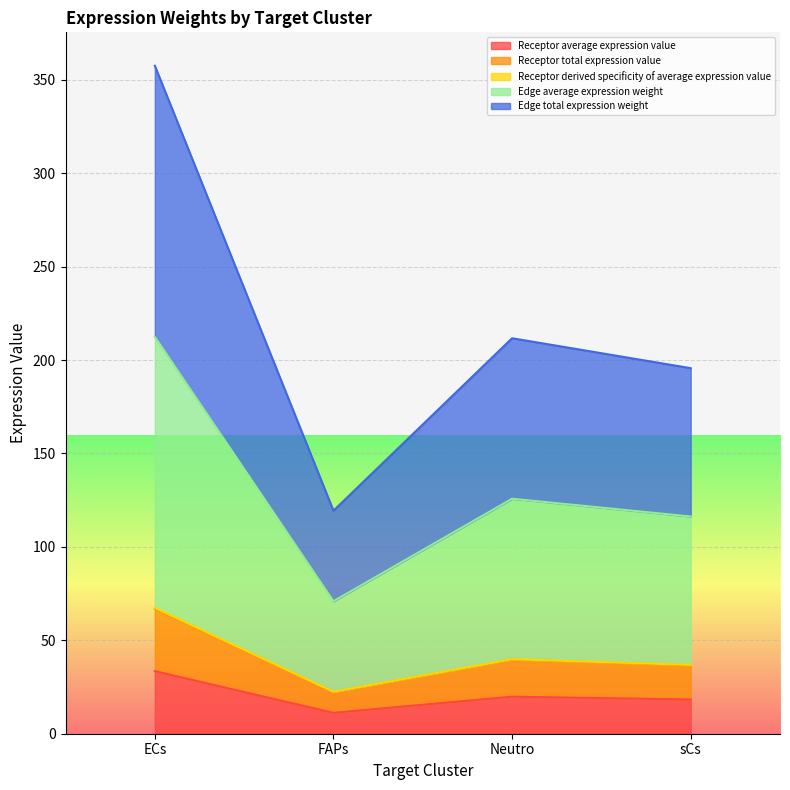

What is the total value across all series at sCs?

403.8